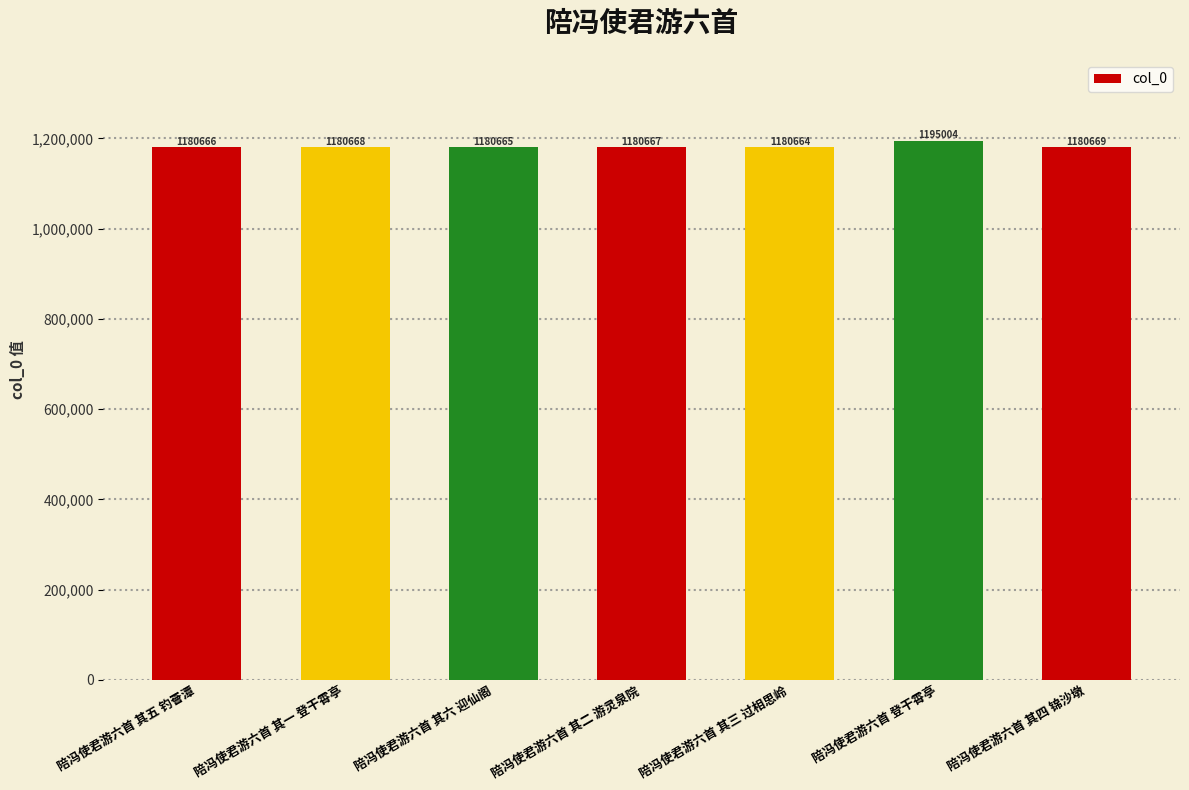

Reading left to right, extract all data points from this chart.

1180666	1180668	1180665	1180667	1180664	1195004	1180669